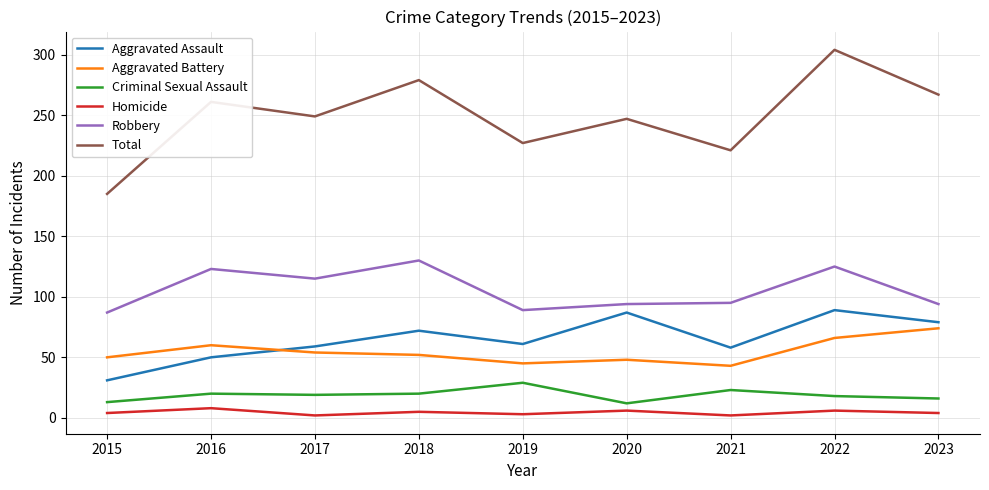

True or false: Robbery has a value of 94 at 2023.

True